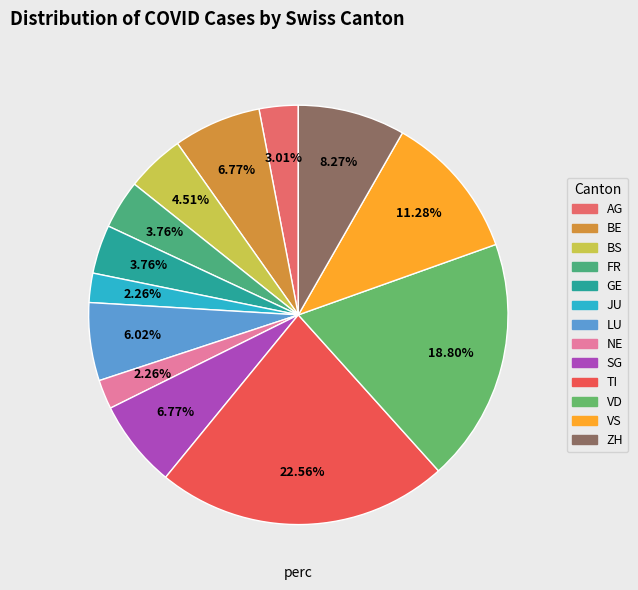

To the nearest percent, what is the difference between the largest and smallest slice percentages?

20%